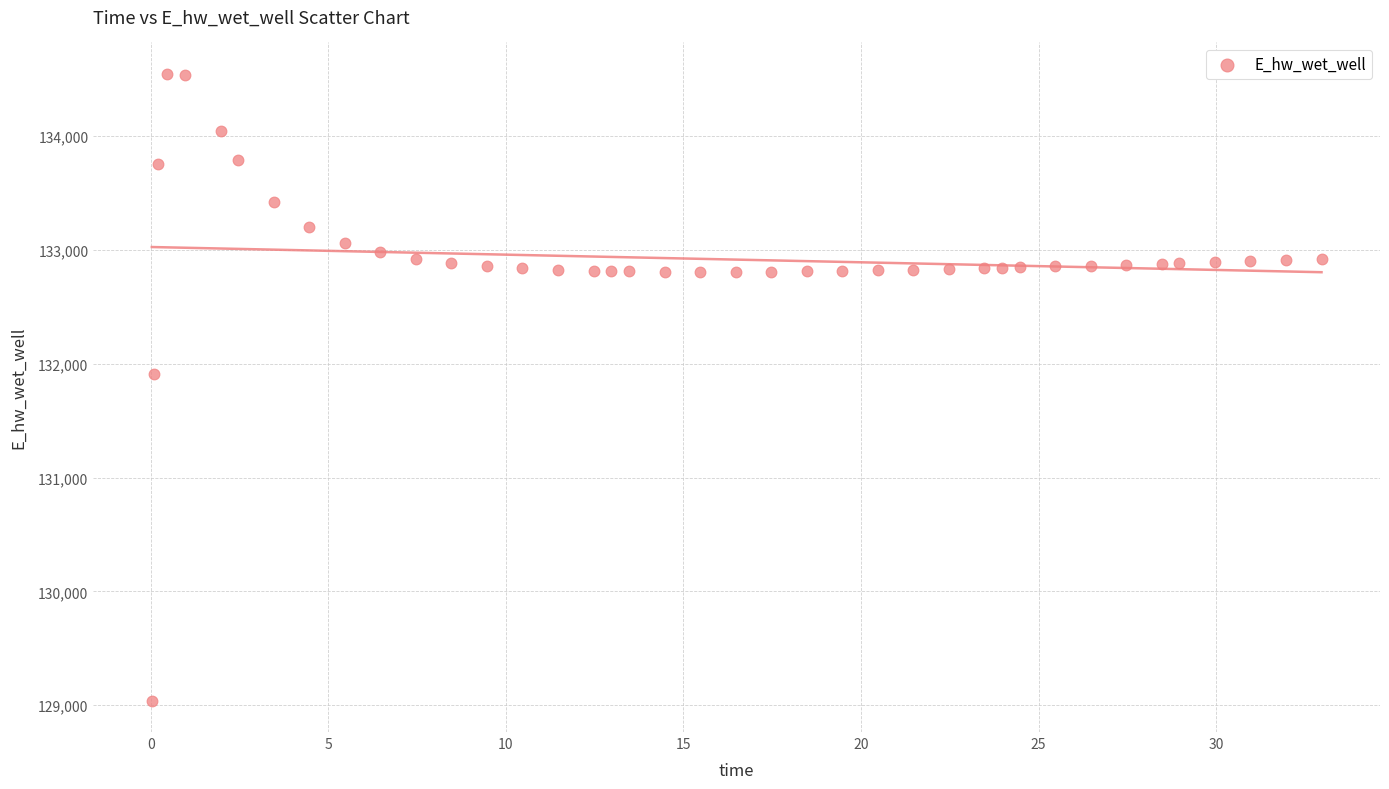

What is the range of X values (max minus min)?

32.9